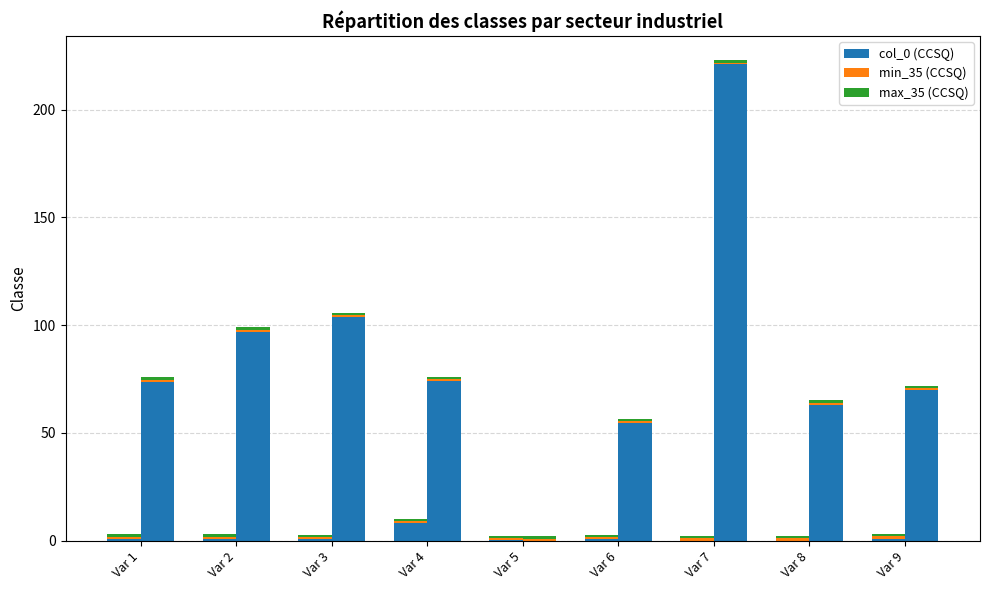

Count the max_35 values in the range 1 to 2.

9